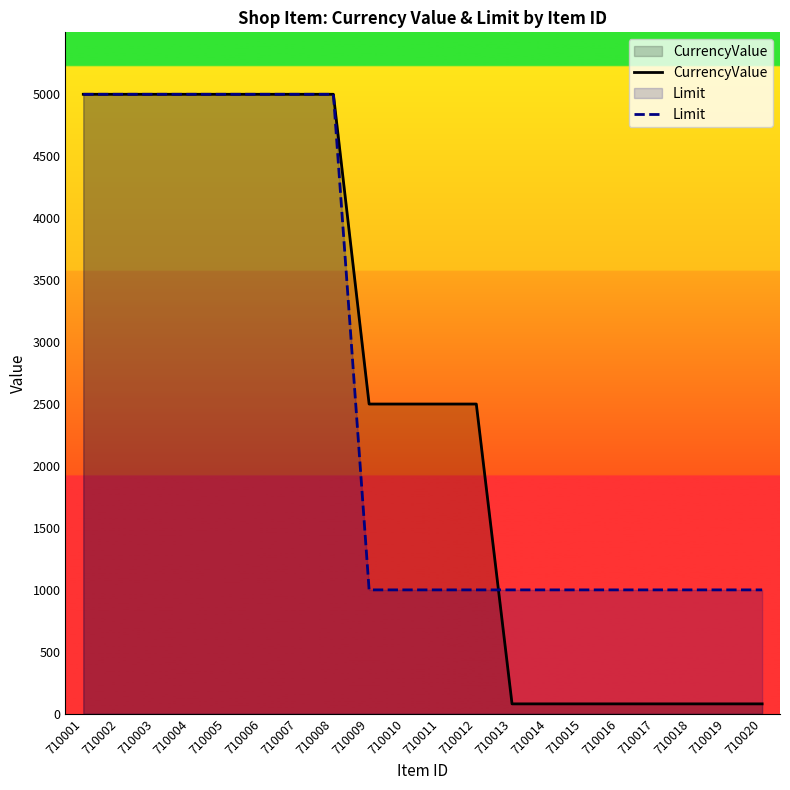

Reading left to right, what are all the values shown in this chart?

CurrencyValue: 710001=5000	710002=5000	710003=5000	710004=5000	710005=5000	710006=5000	710007=5000	710008=5000	710009=2500	710010=2500	710011=2500	710012=2500	710013=80	710014=80	710015=80	710016=80	710017=80	710018=80	710019=80	710020=80
Limit: 710001=5000	710002=5000	710003=5000	710004=5000	710005=5000	710006=5000	710007=5000	710008=5000	710009=1000	710010=1000	710011=1000	710012=1000	710013=1000	710014=1000	710015=1000	710016=1000	710017=1000	710018=1000	710019=1000	710020=1000